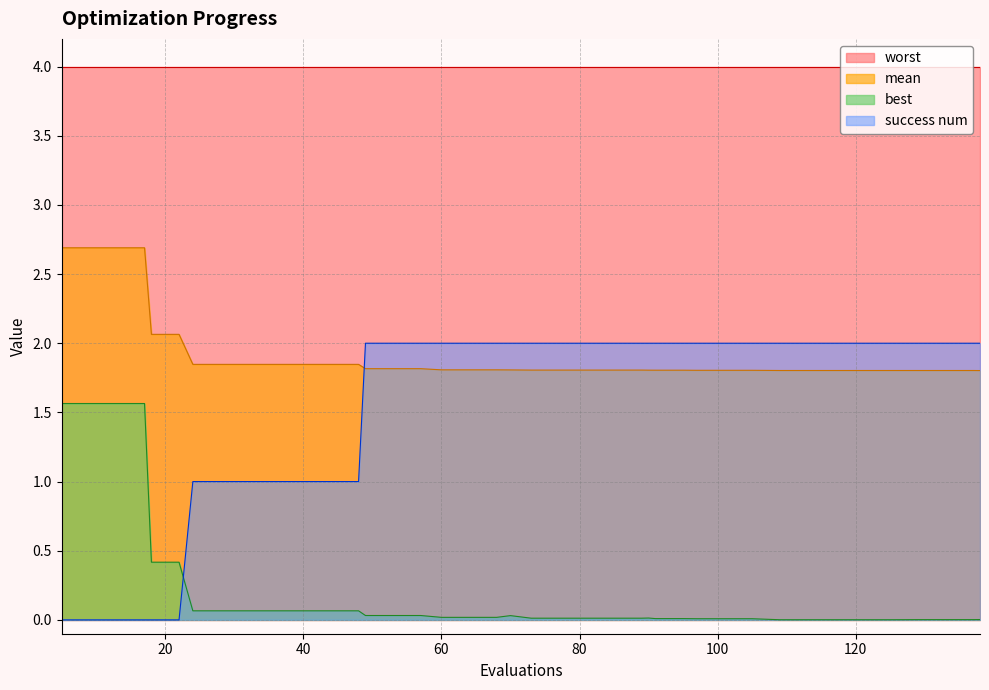

How many success num values are between 1 and 2?

34